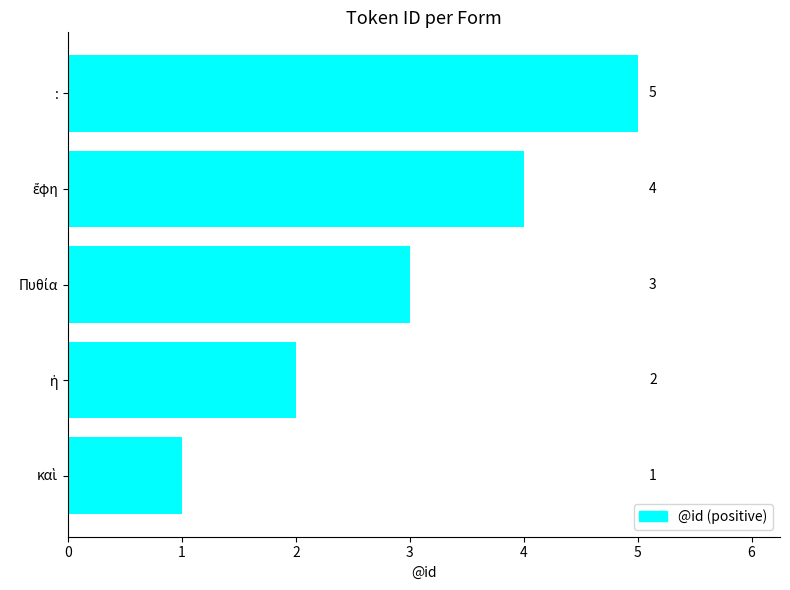

How many categories are shown in the chart?

5